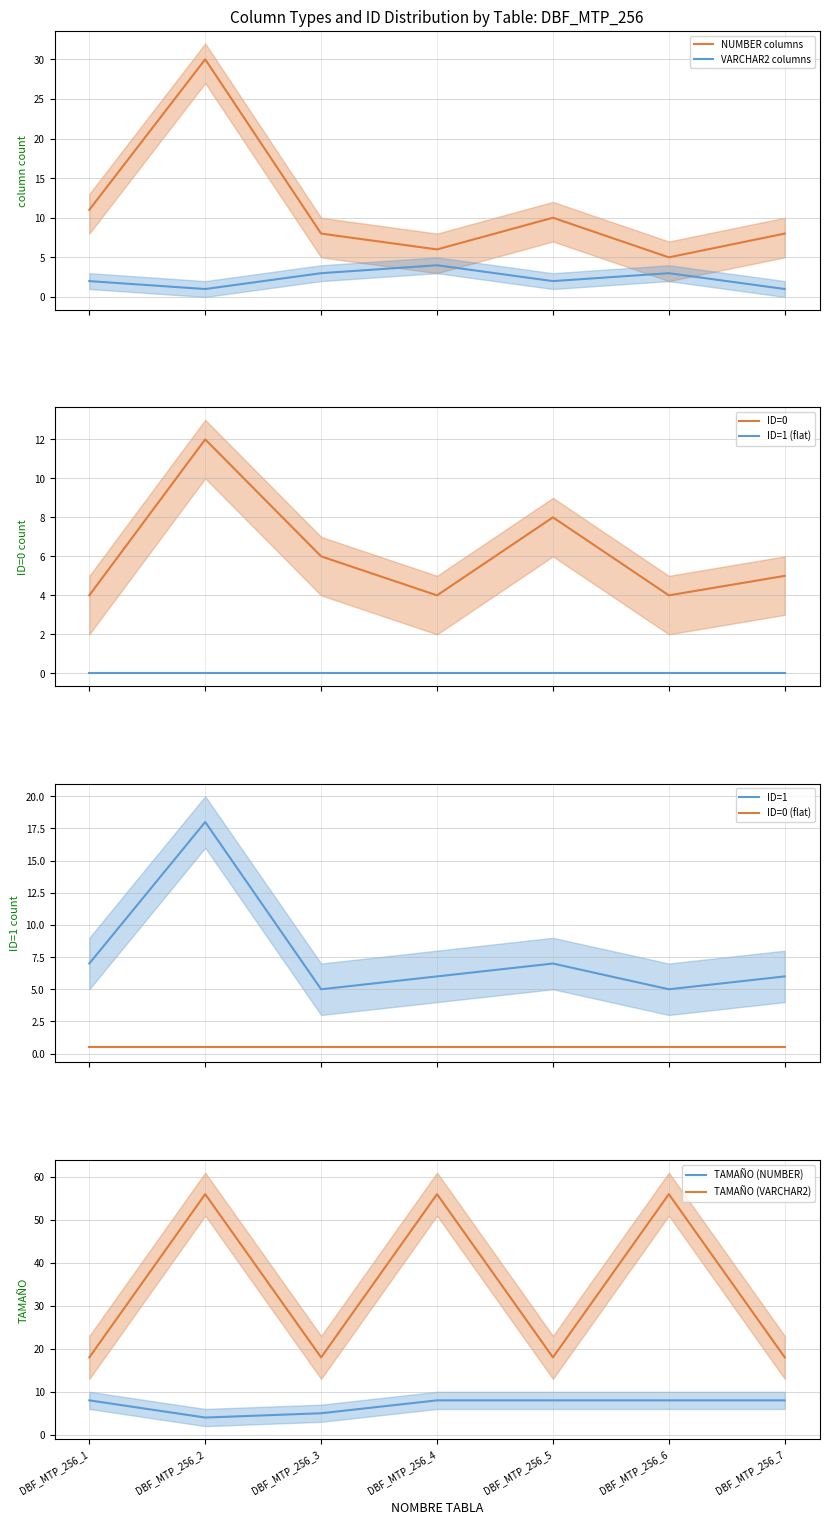

What is the difference between the VARCHAR2 columns values at DBF_MTP_256_6 and DBF_MTP_256_1?

1